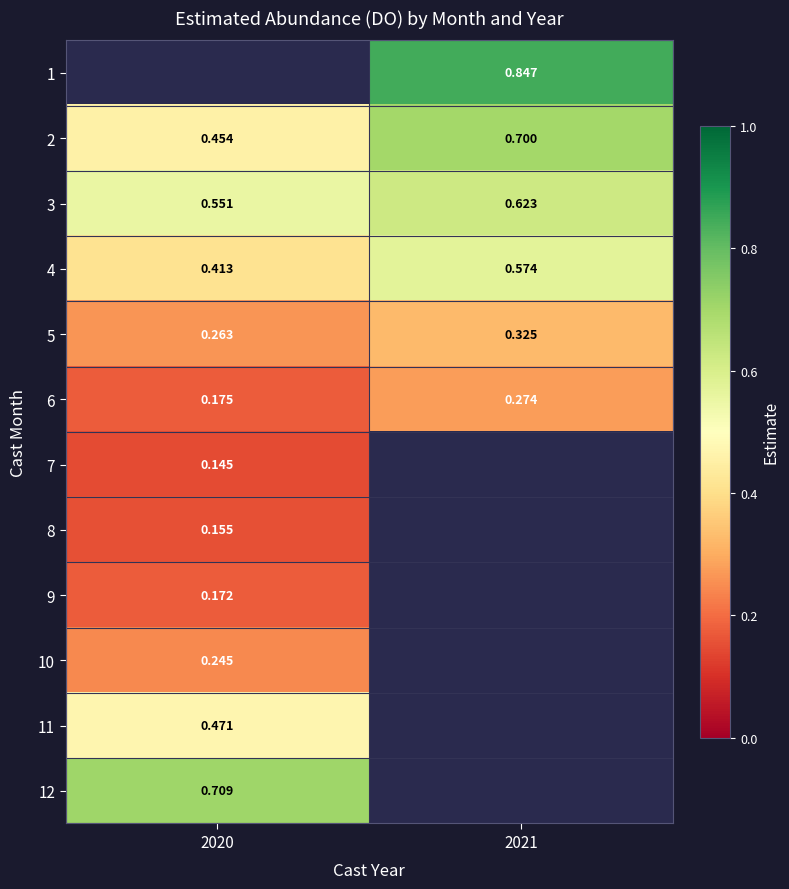

How many 5 values are between 0 and 1?

2